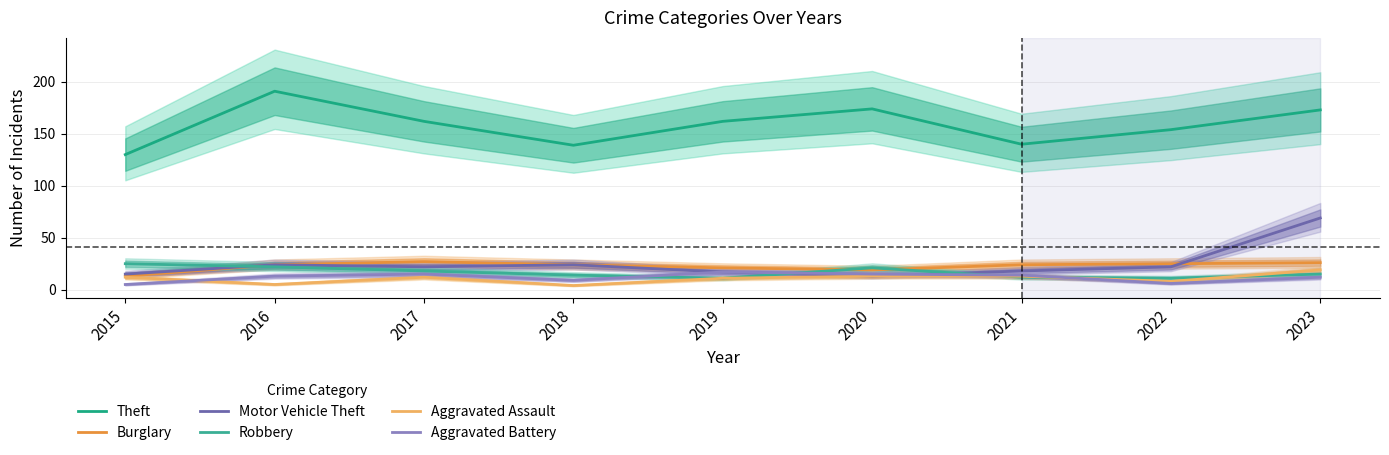

At which category is the sum across all series the highest?

2023